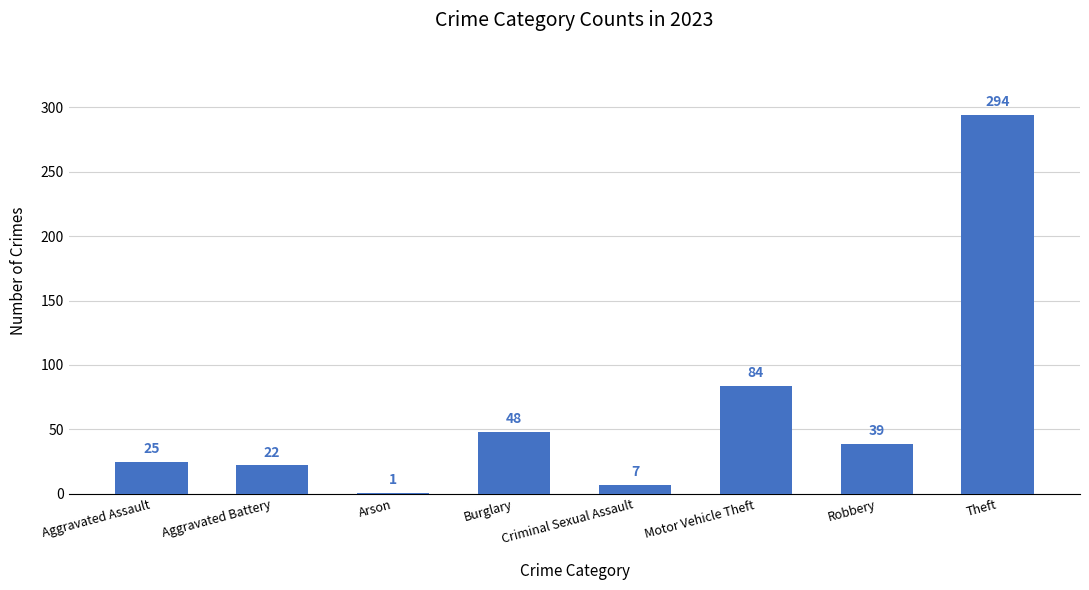

What is the change in value from Robbery to Theft?

+255